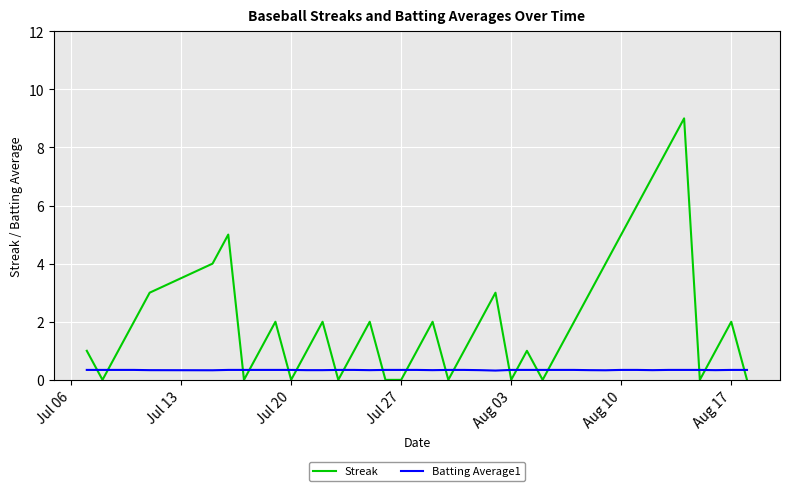

What are all the series names shown in the legend?

Streak, Batting Average1